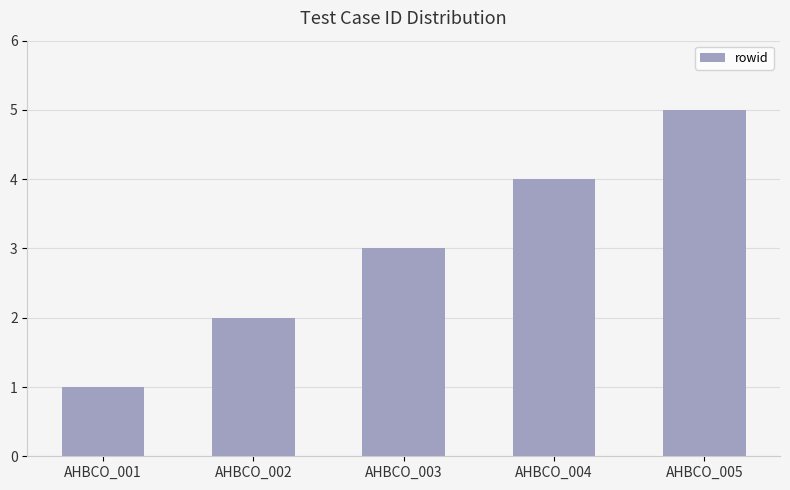

List the labels in order of value, smallest first.

AHBCO_001, AHBCO_002, AHBCO_003, AHBCO_004, AHBCO_005